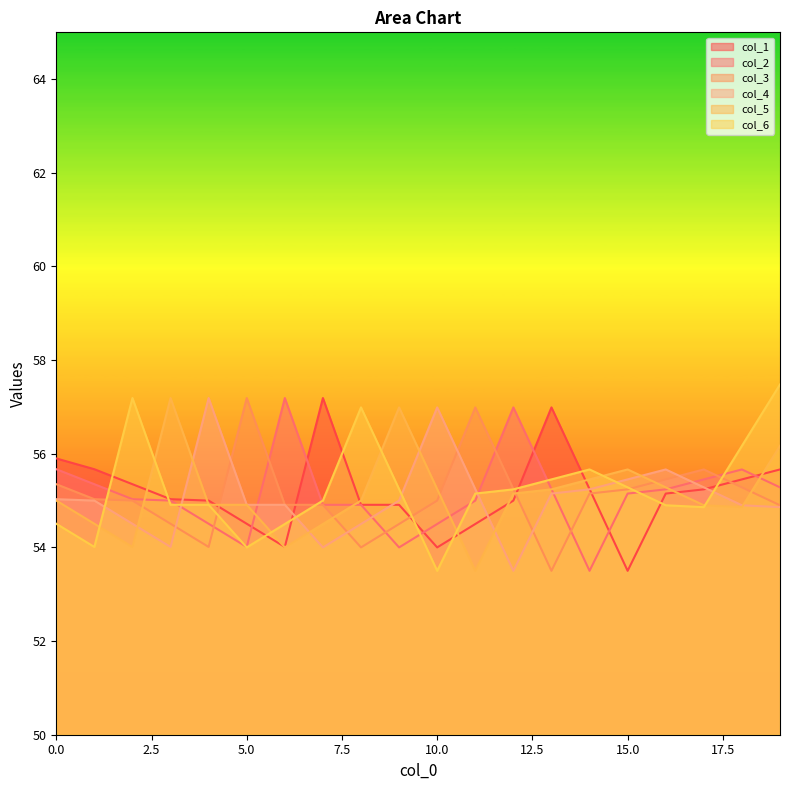

How many values in the col_6 series exceed 55?

10